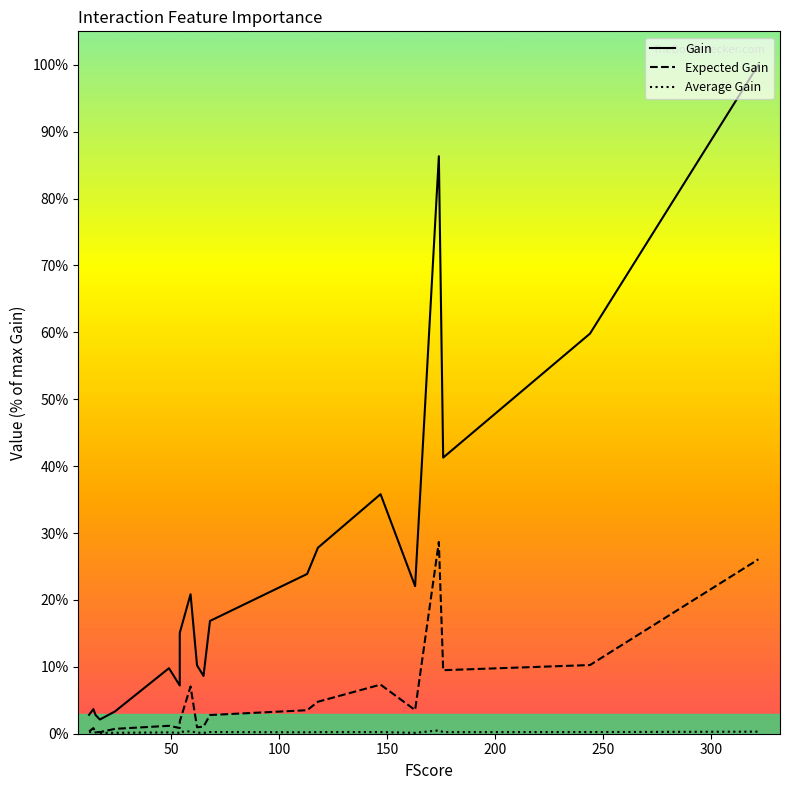

Is the value of Expected Gain at 8 greater than the value of Average Gain at 17?

Yes